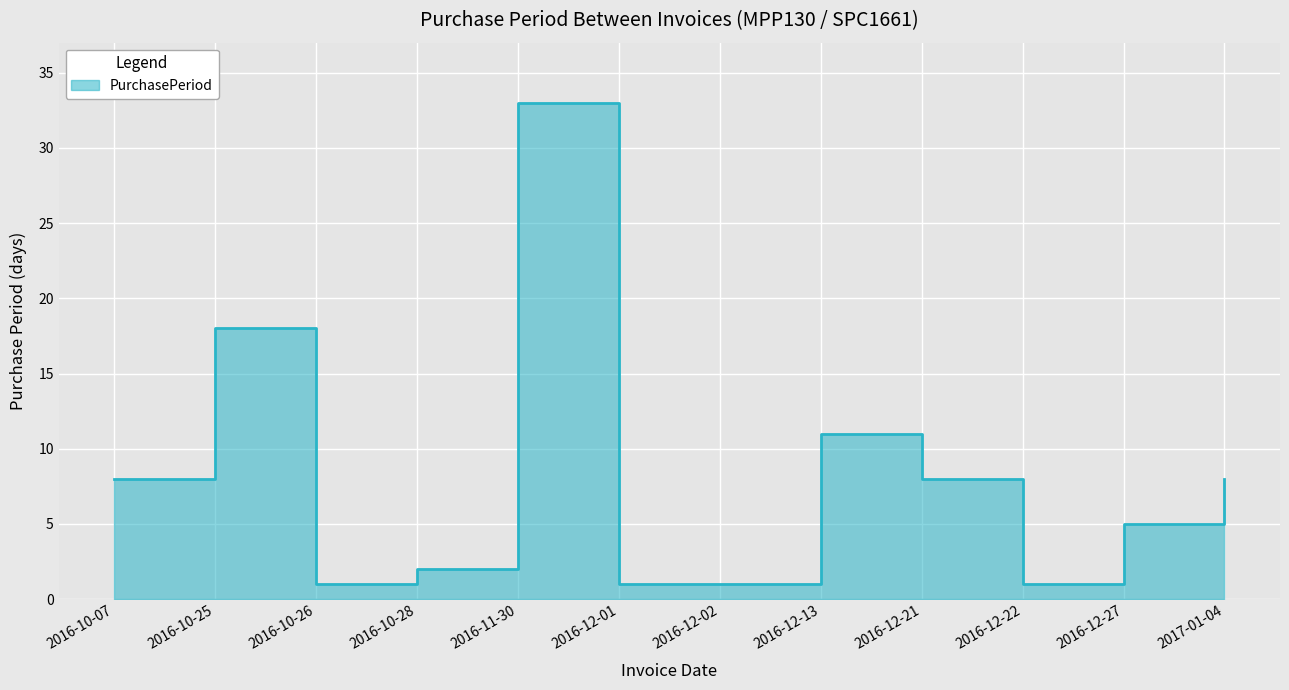

How many series are shown in this chart?

1